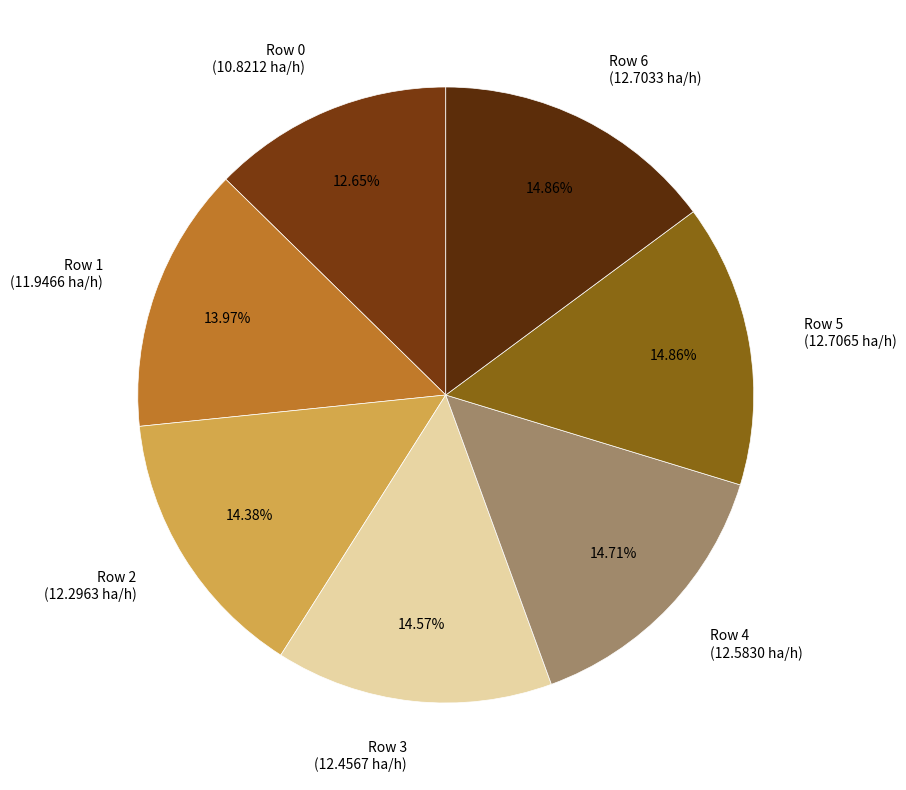

Which has a higher value, Row 3 (12.4567 ha/h) or Row 0 (10.8212 ha/h)?

Row 3 (12.4567 ha/h)